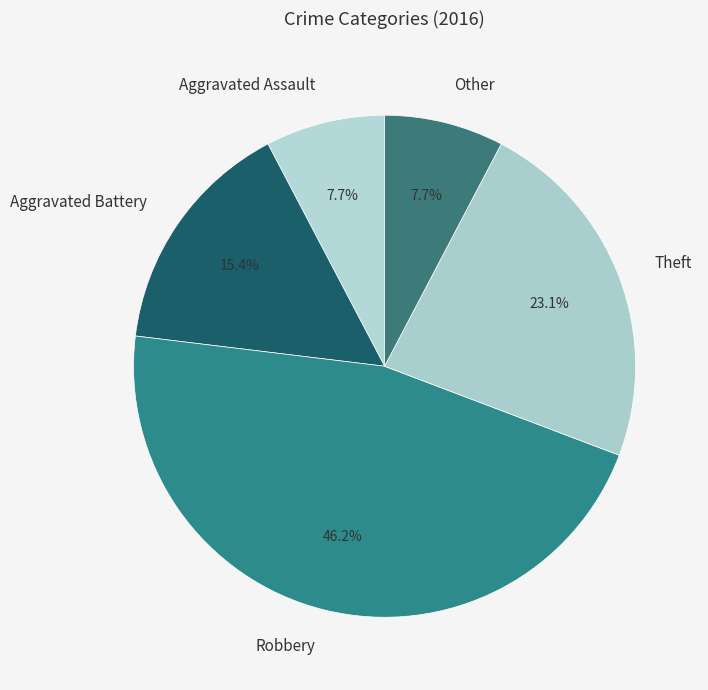

Which has a higher value, Aggravated Assault or Aggravated Battery?

Aggravated Battery